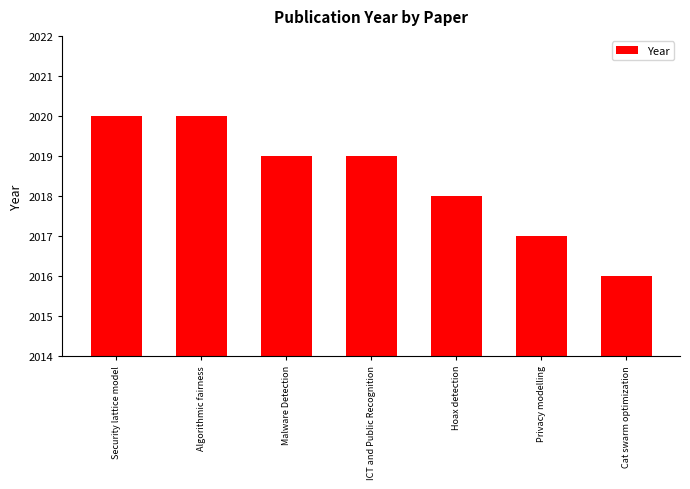

Which label corresponds to the smallest value in the chart?

Cat swarm optimization